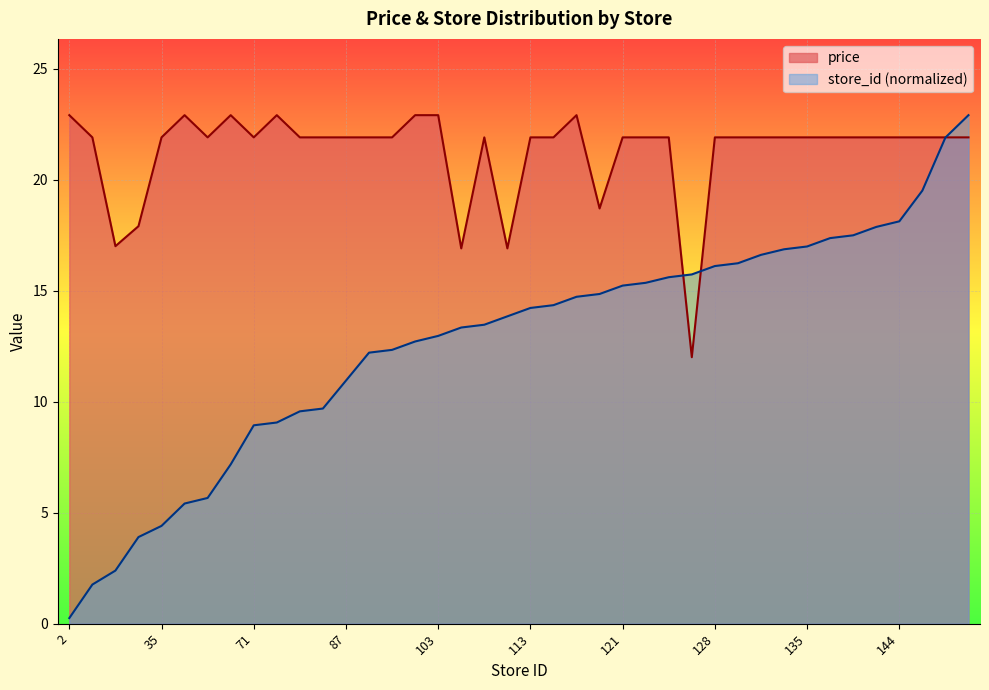

What are all the series names shown in the legend?

price, store_id (normalized)